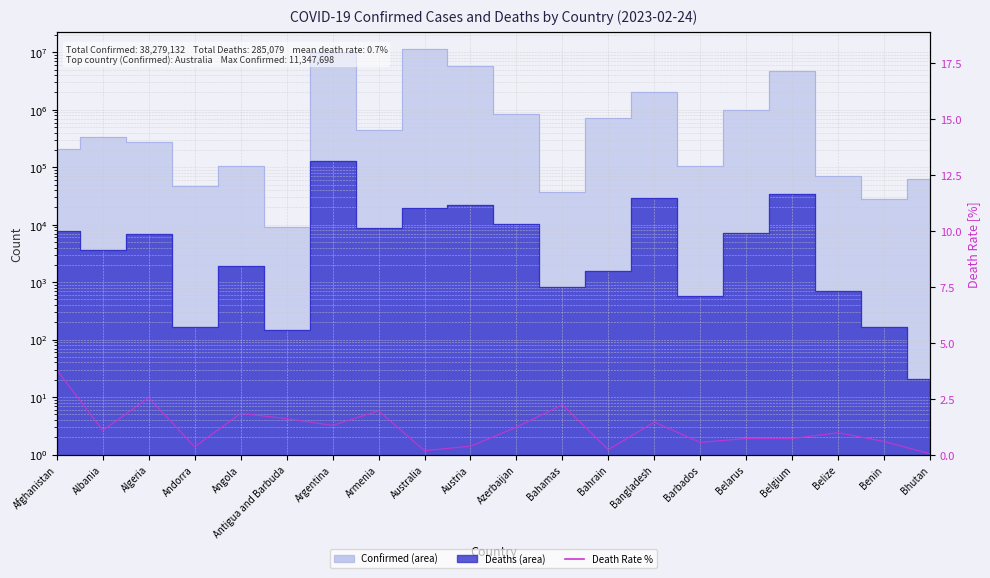

Where is the data nearest to the value 1?

Belize